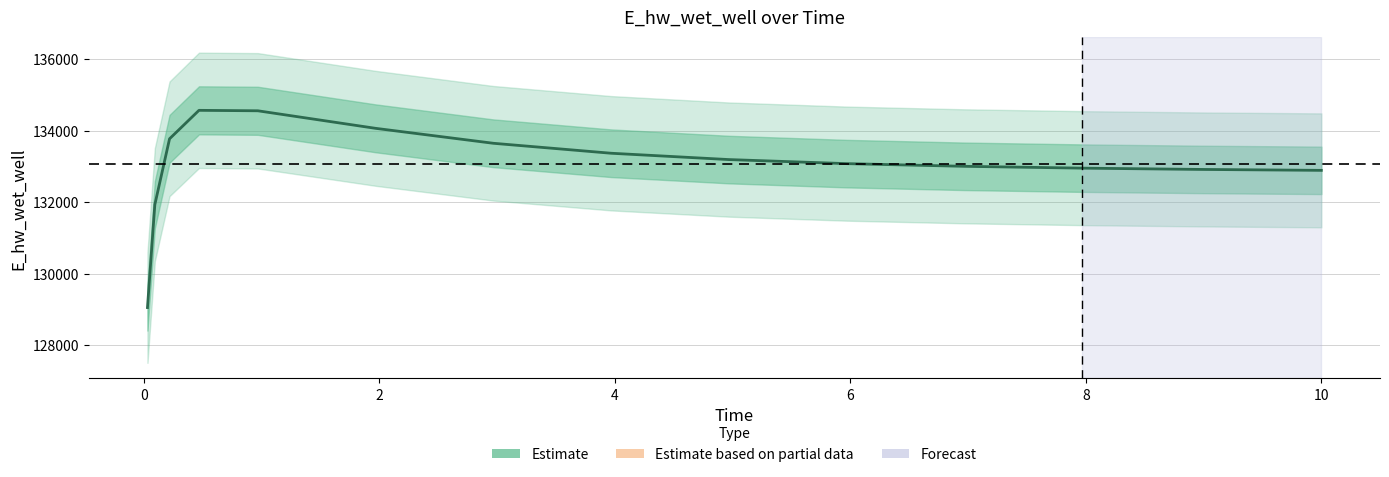

Does the chart have visible grid lines?

Yes